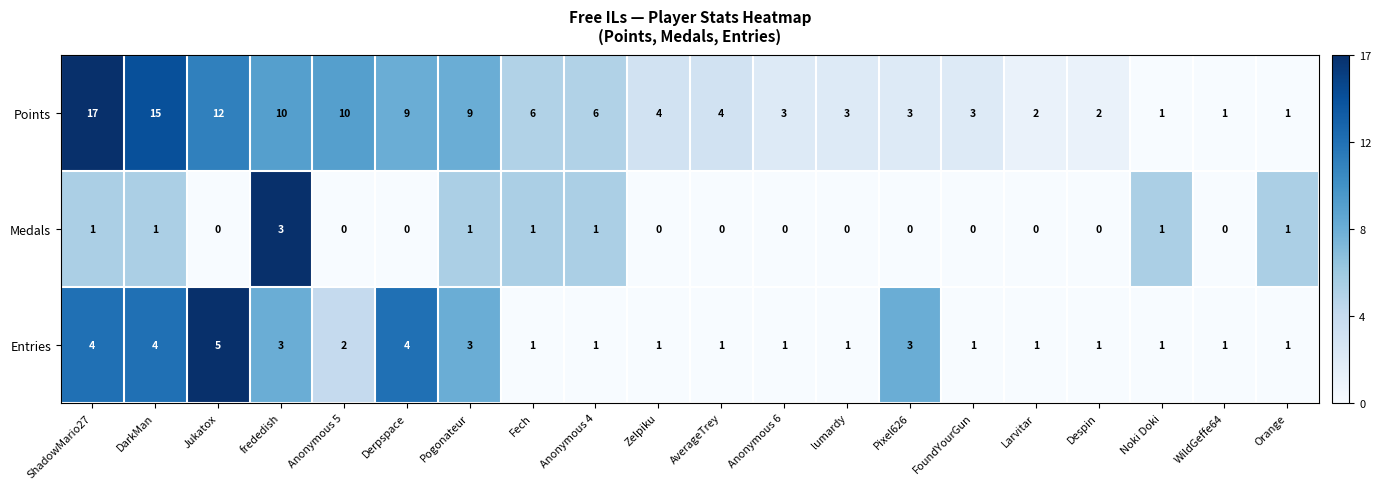

What is the difference between the second highest and minimum values in the Points series?

14